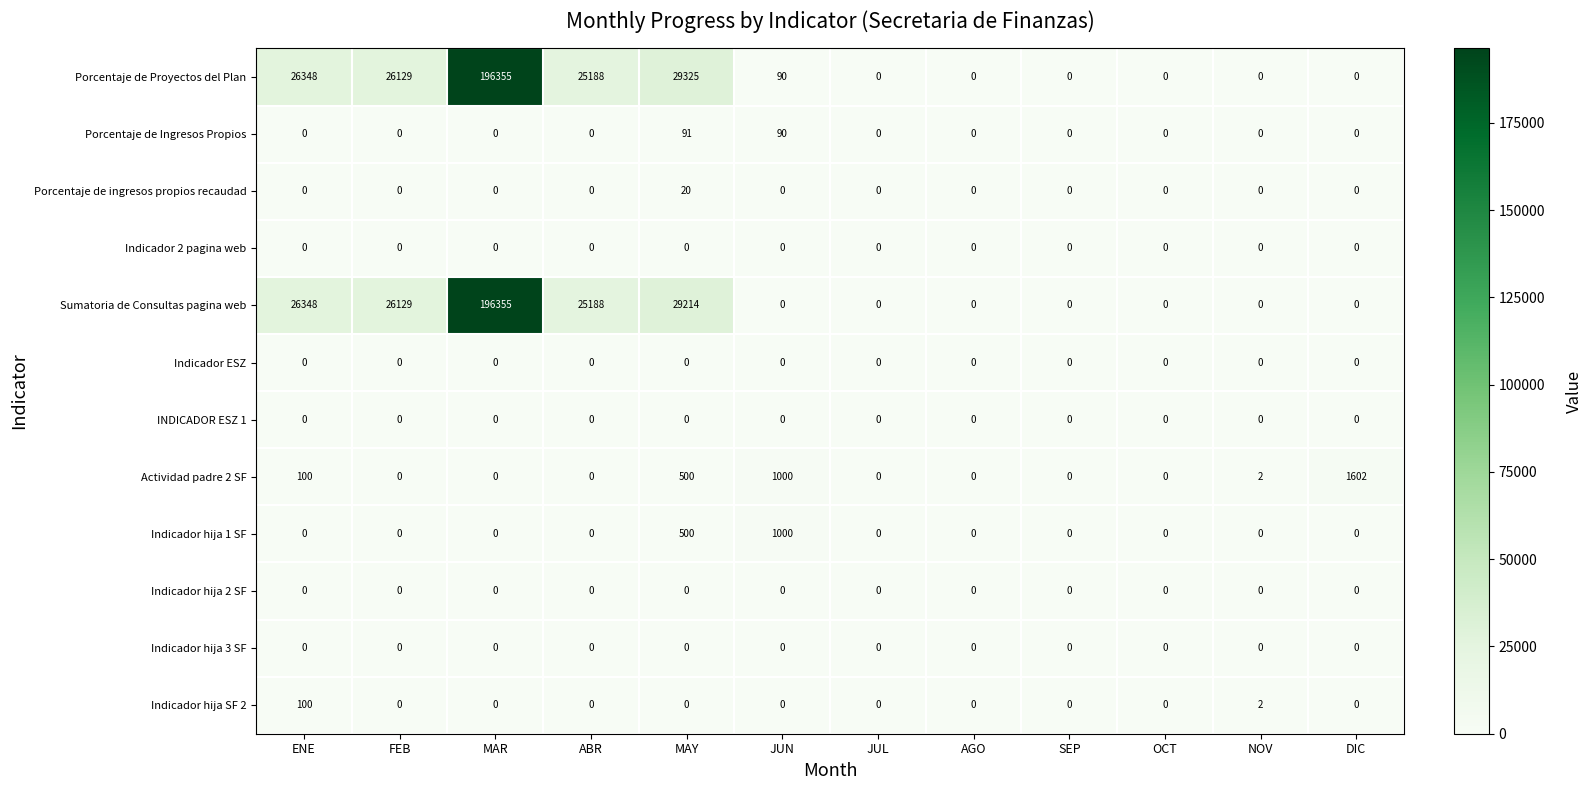

What is the difference between the highest and lowest values at MAY?

29325